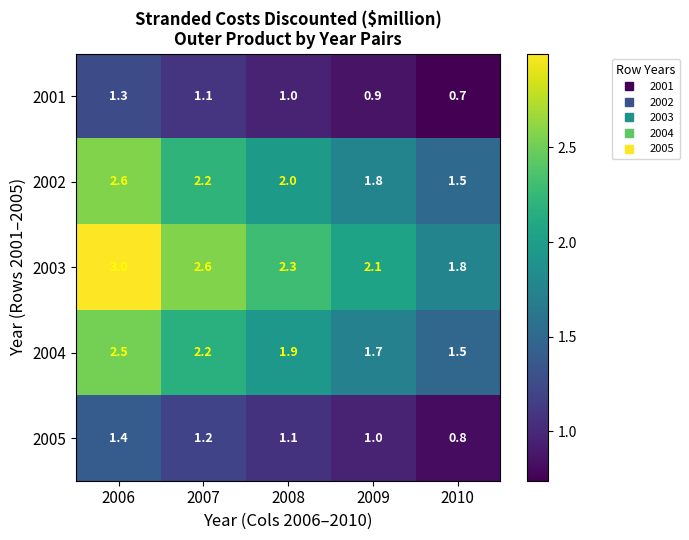

Rank the series at 2008 from highest to lowest value.

2003, 2002, 2004, 2005, 2001